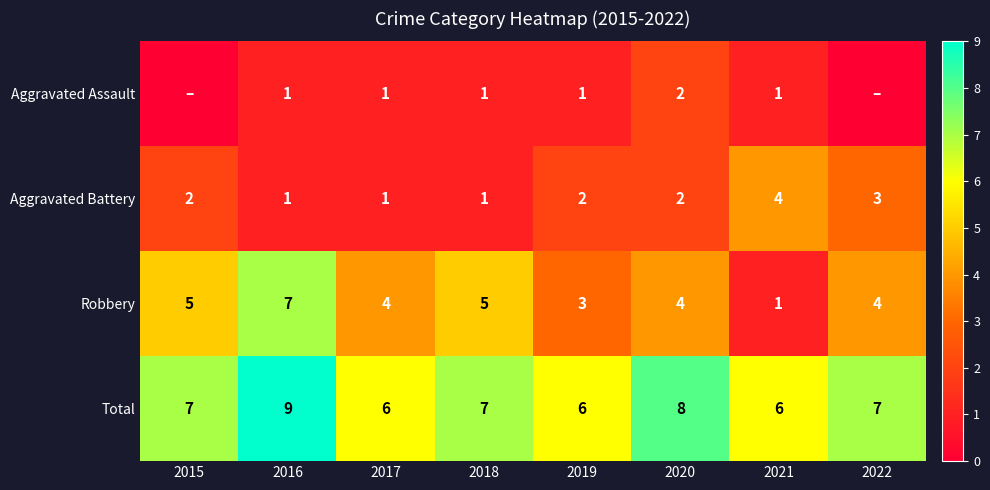

What is the spread (max minus min) of values at 2021?

5